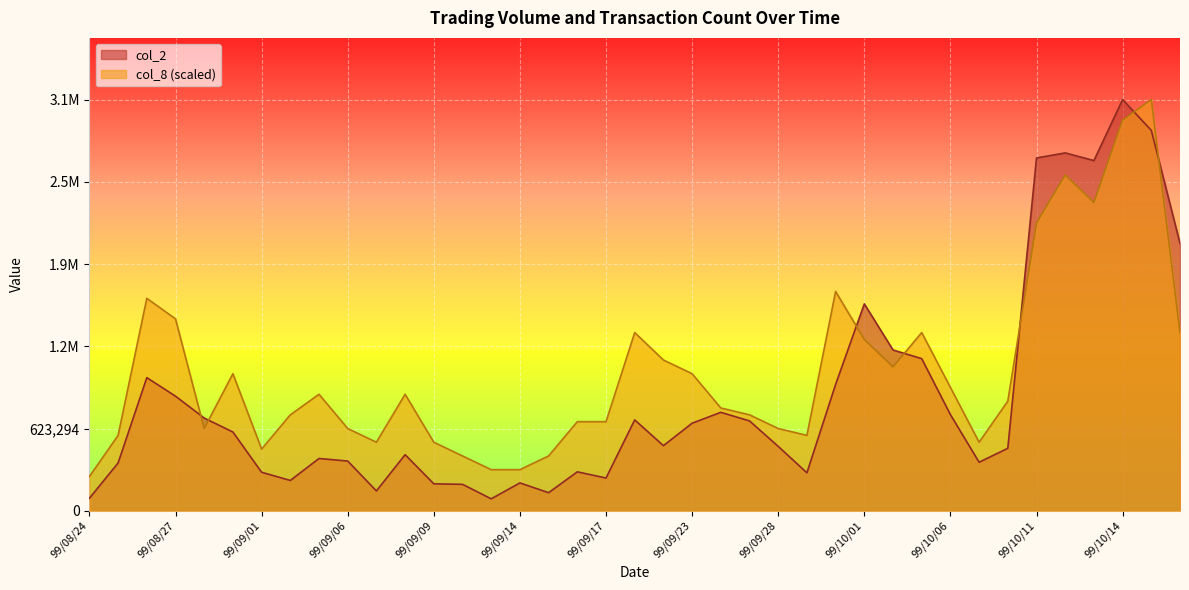

Where is the first local maximum for col_2?

99/08/26